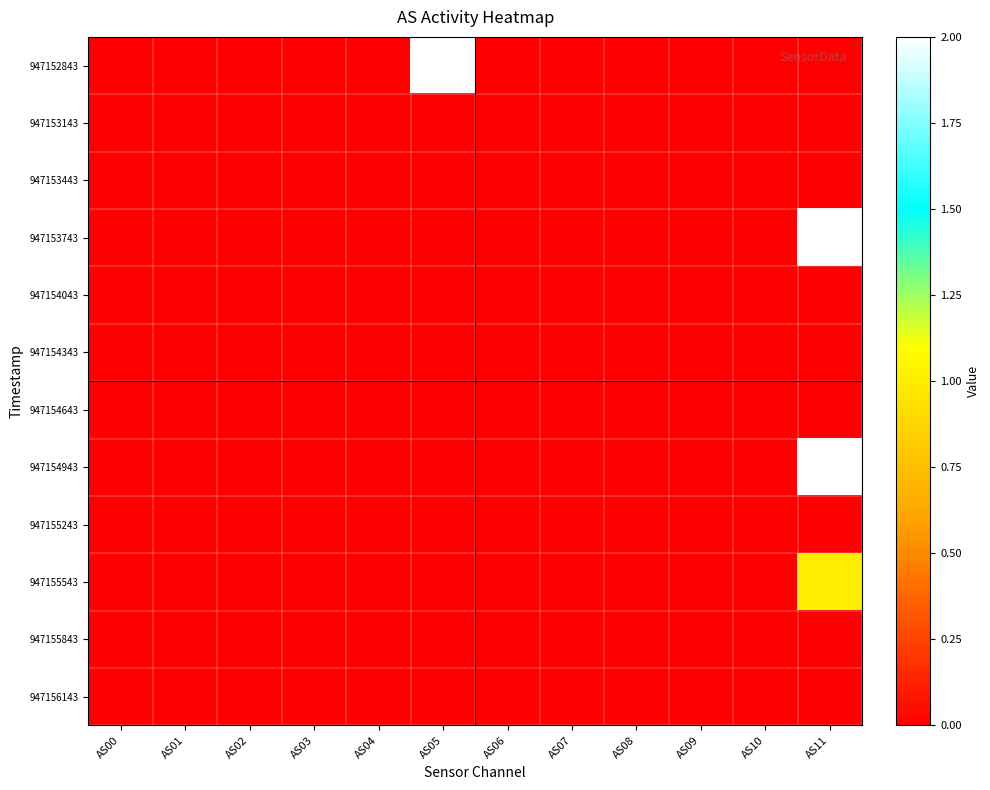

At which category is the sum across all series the highest?

AS11